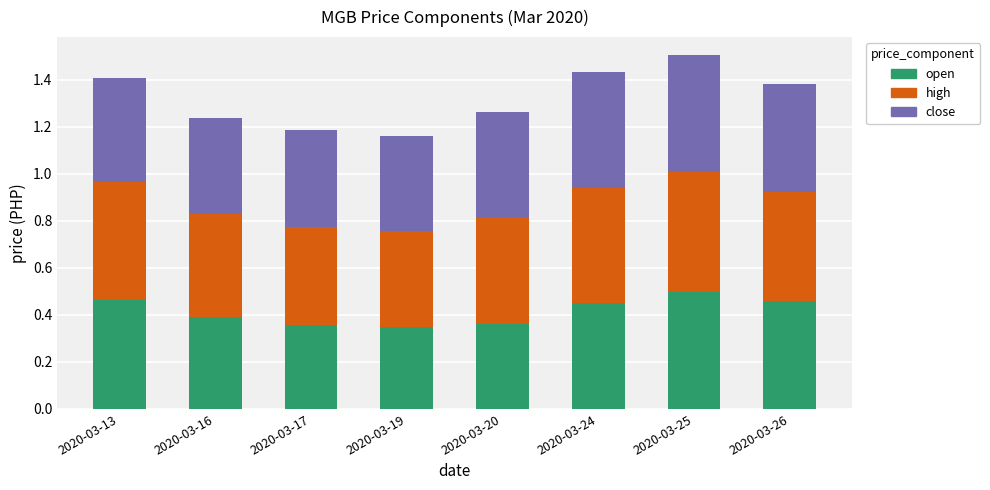

The value of open at 2020-03-17 is 0.4. True or false?

True